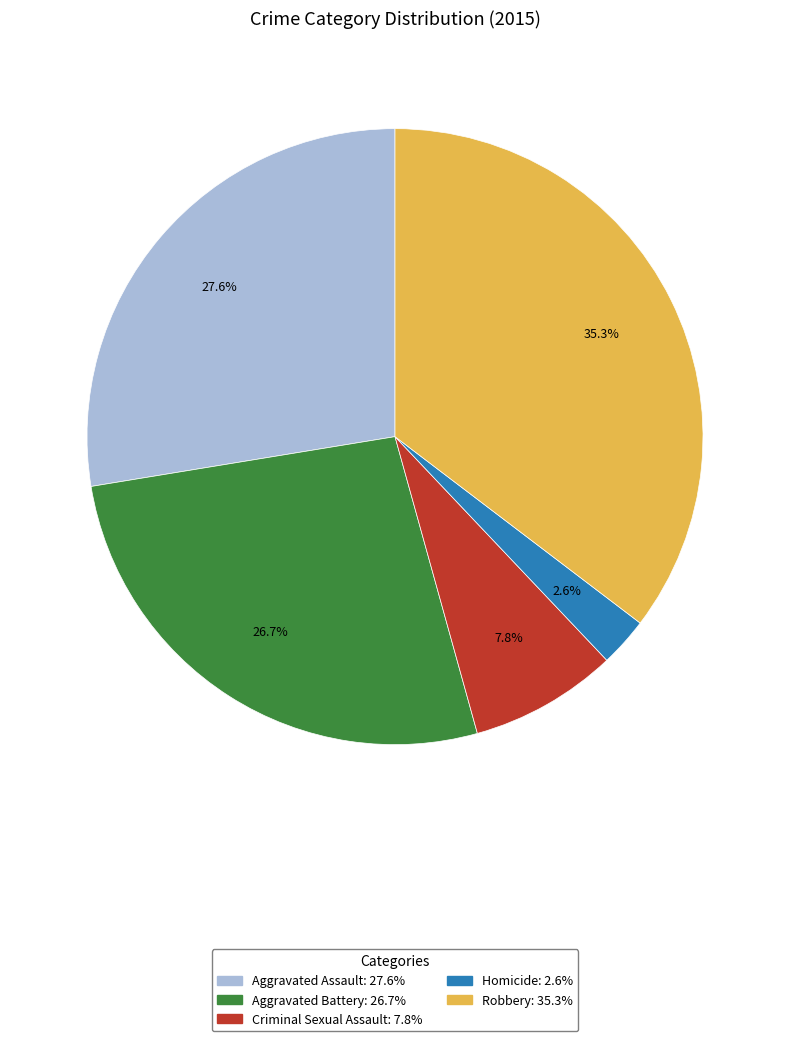

What is the smallest slice in the pie chart?

Homicide